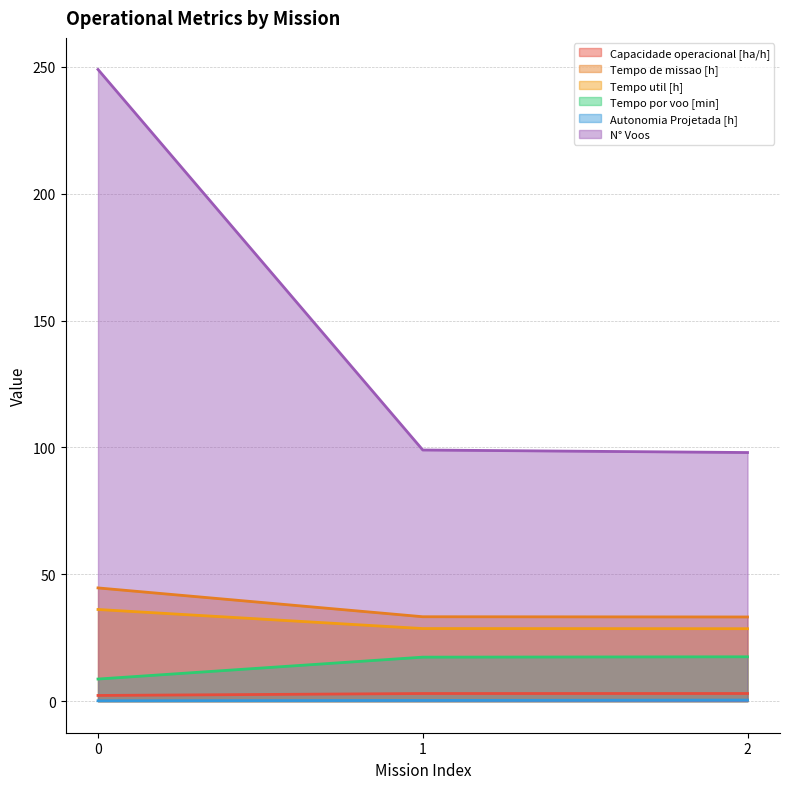

At how many categories does at least one series exceed 111?

1